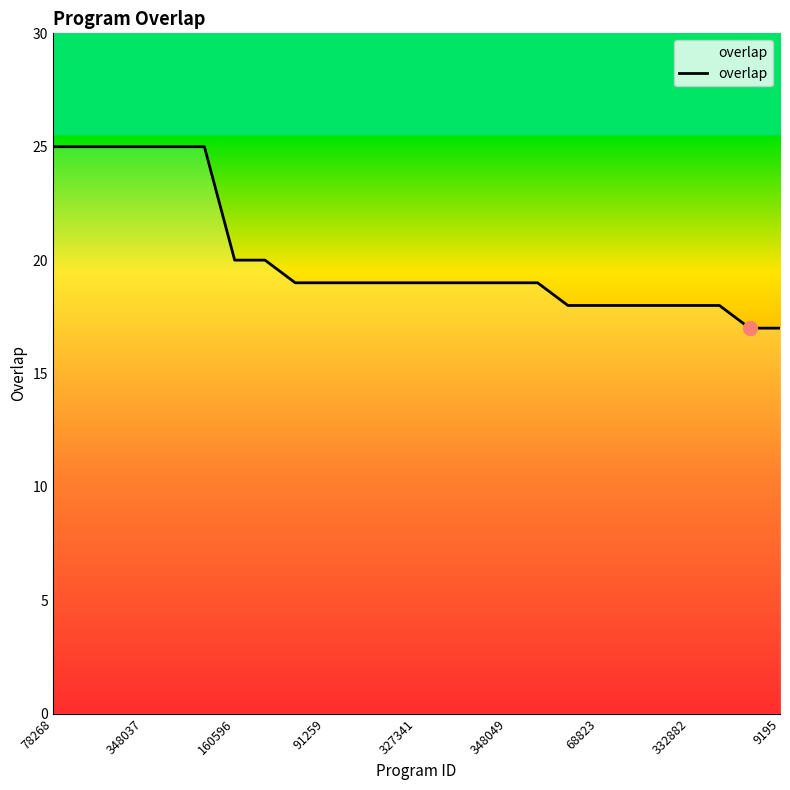

What is the smallest value displayed?

17